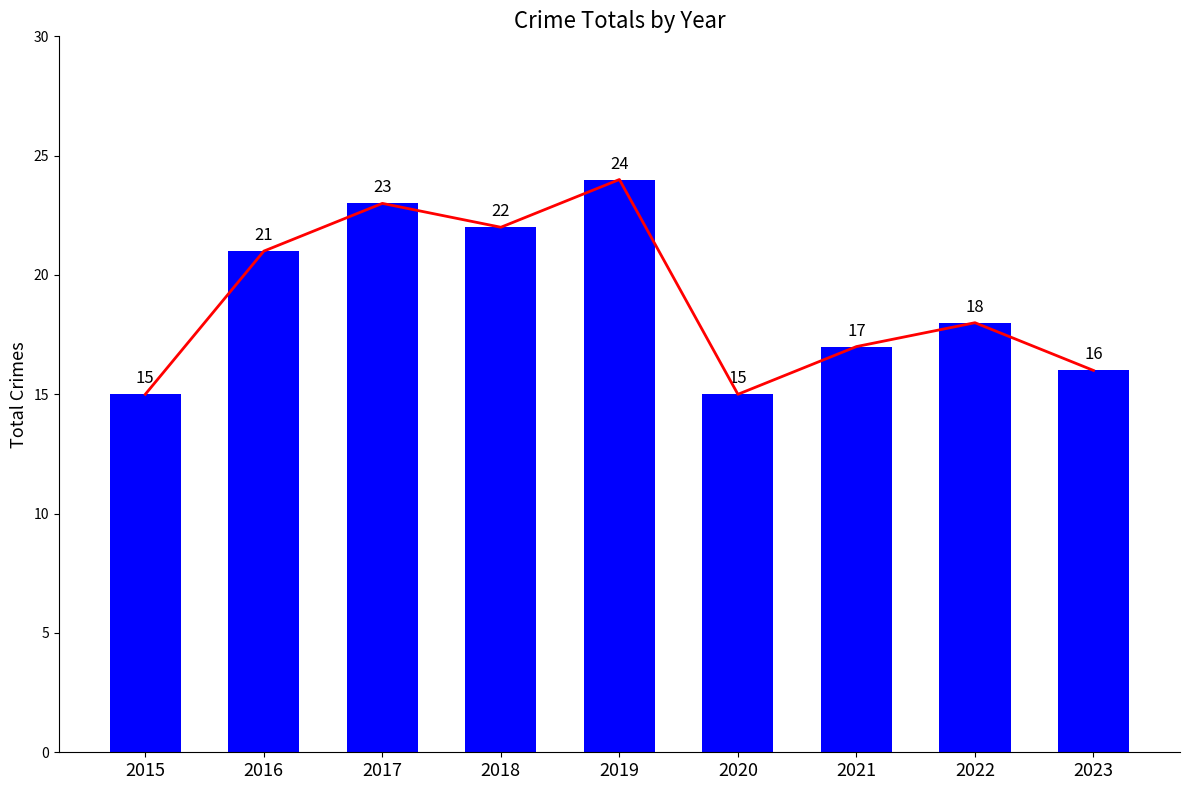

Where is Total nearest to the value 19?

2022